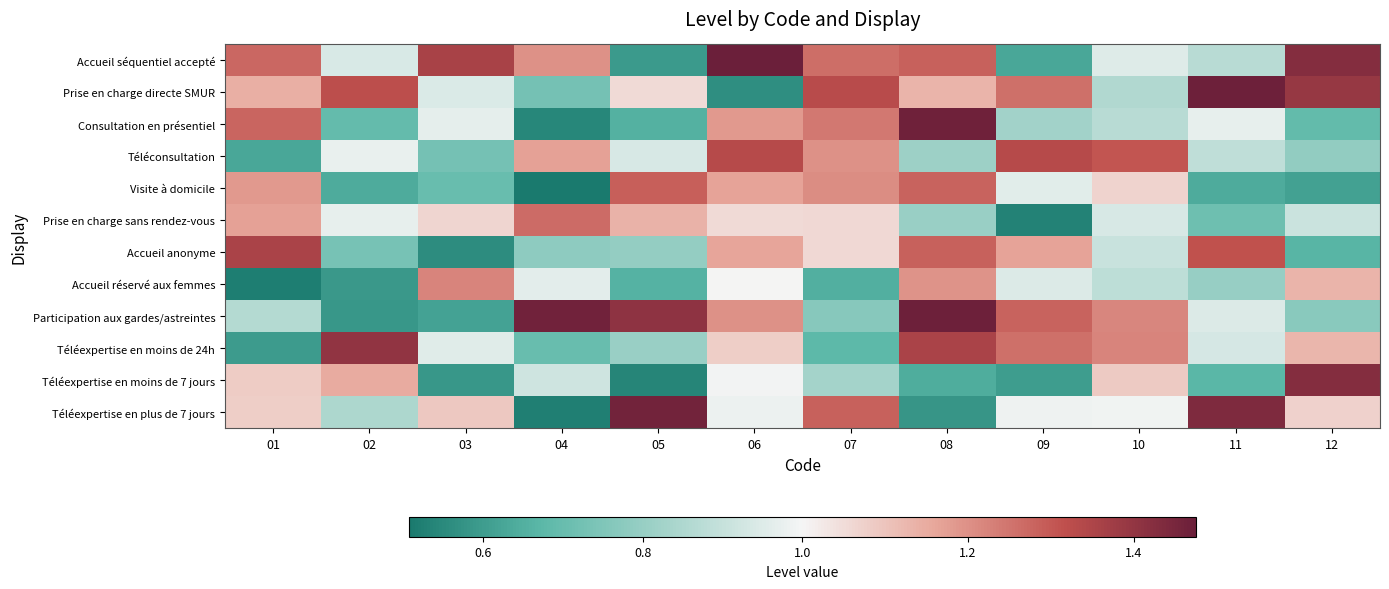

How many distinct data groups are displayed?

12